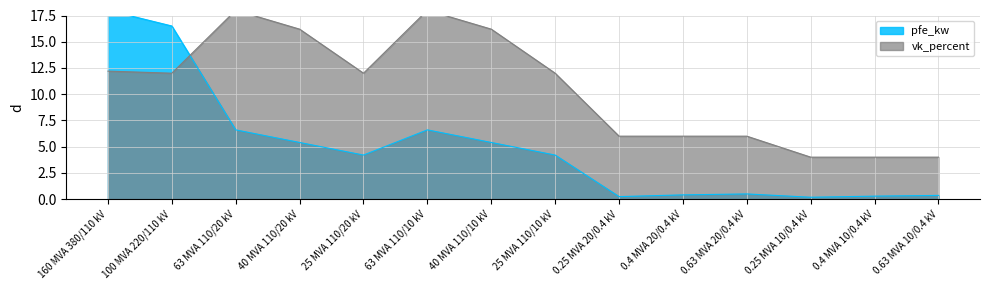

Does the chart display data point markers on the line(s)?

No